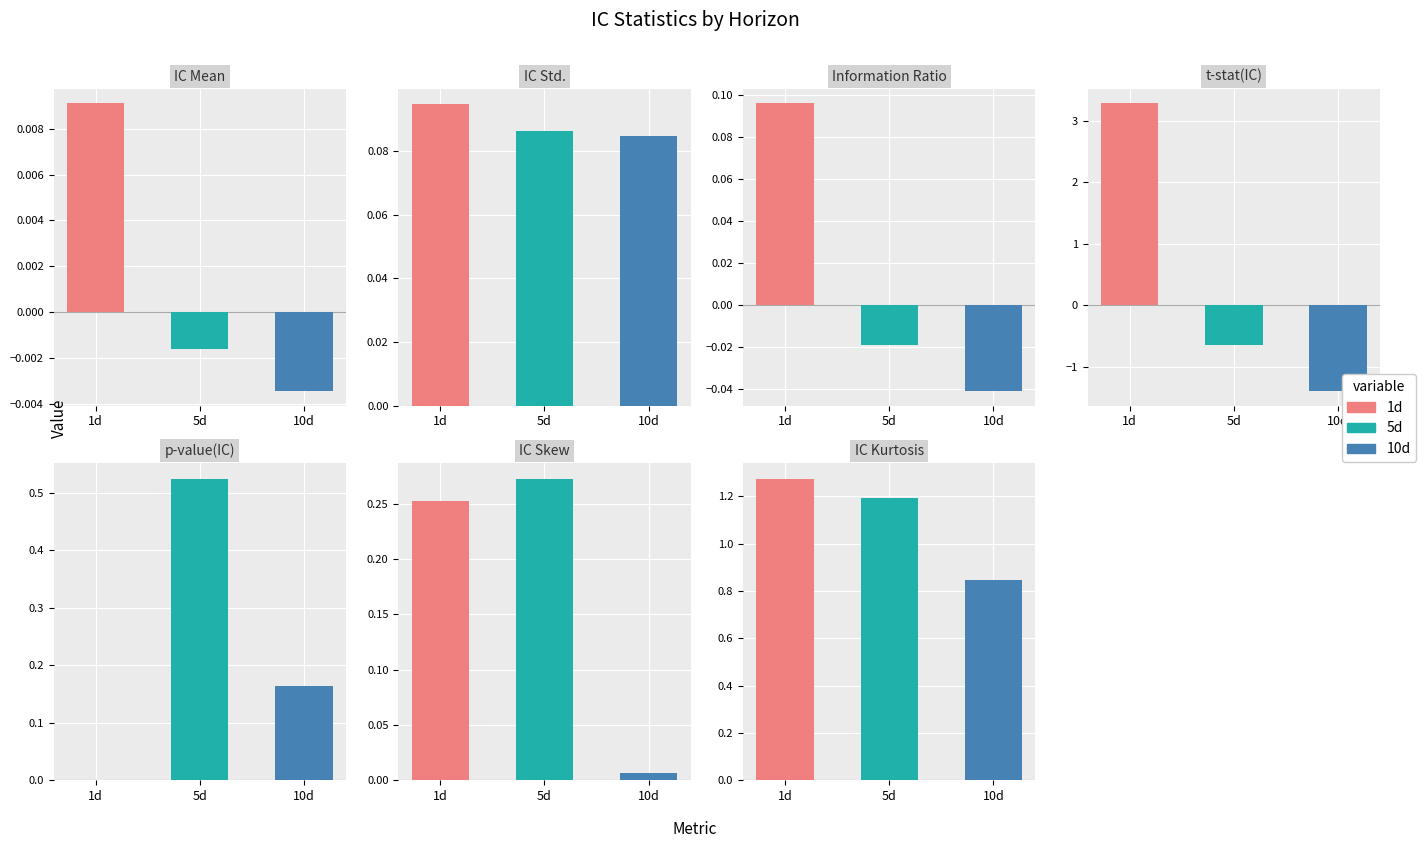

What is the difference between the maximum and second lowest values in the 10d series?

0.9